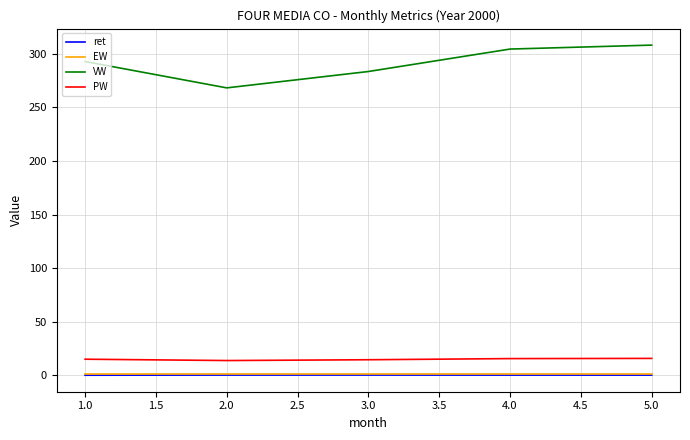

Is the value of VW at 3.0 greater than the value of ret at 5.0?

Yes